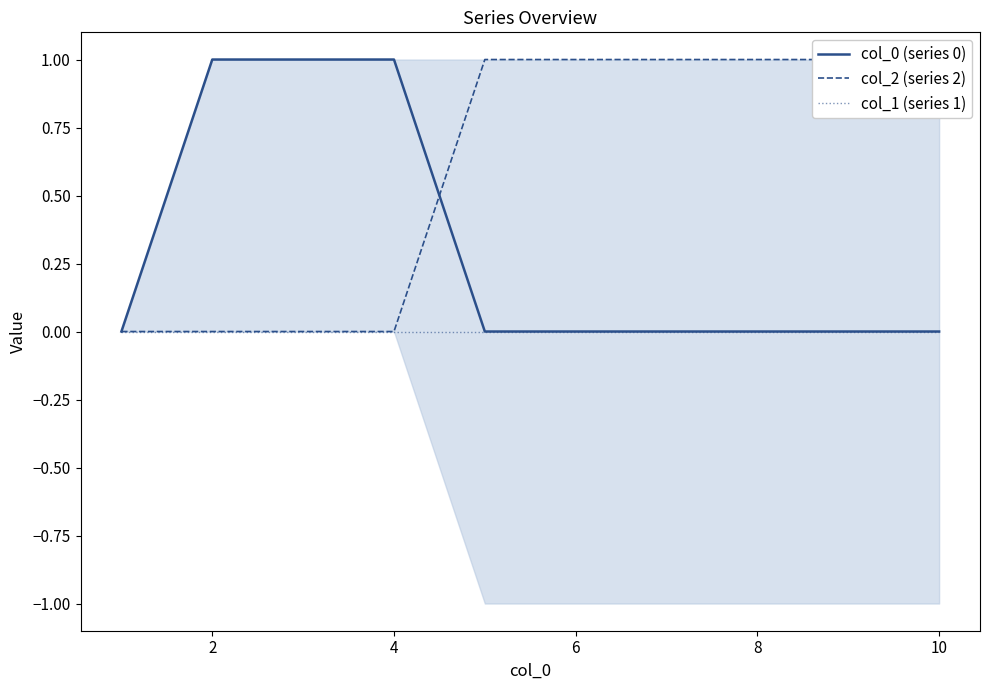

What is the maximum value shown in the chart?

1